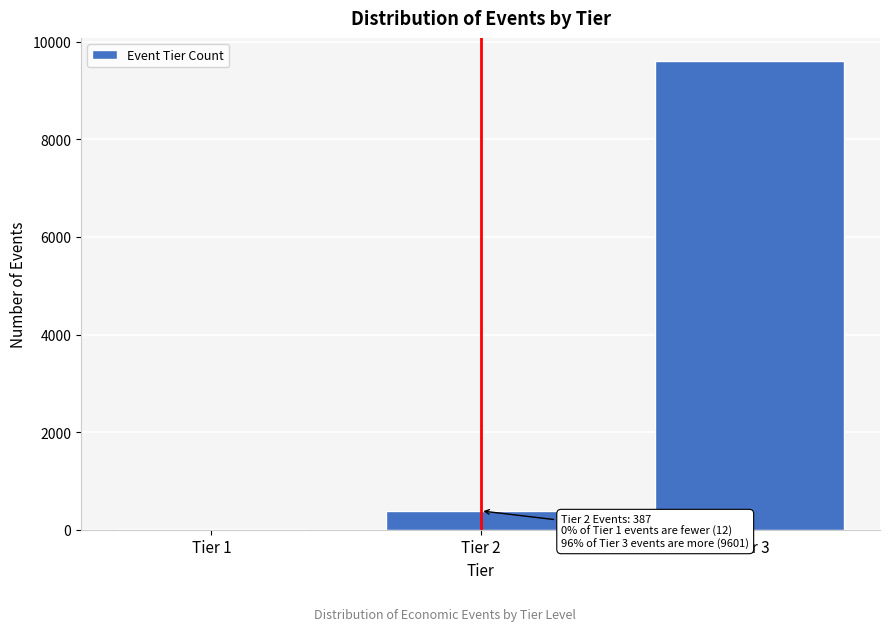

Reading left to right, transcribe all the data shown in this chart.

Tier 1=12	Tier 2=387	Tier 3=9601